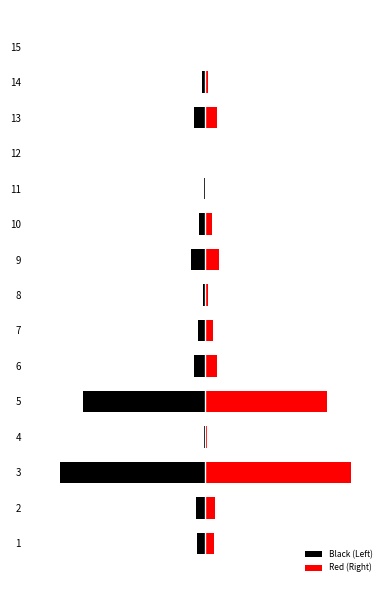

Is the value of Black (Left) at 14 greater than the value of Red (Right) at 11?

No